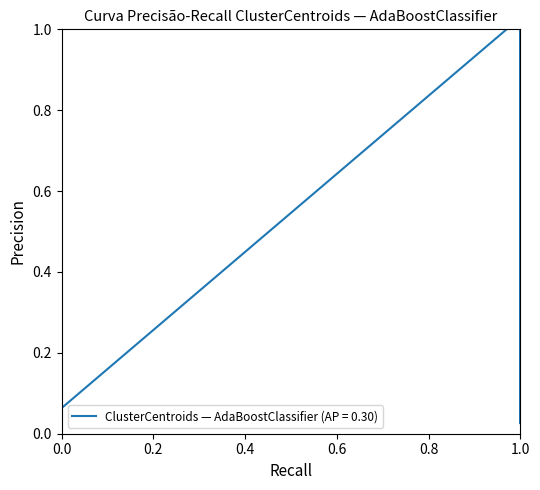

What is the label of the 23rd point from the left?

1